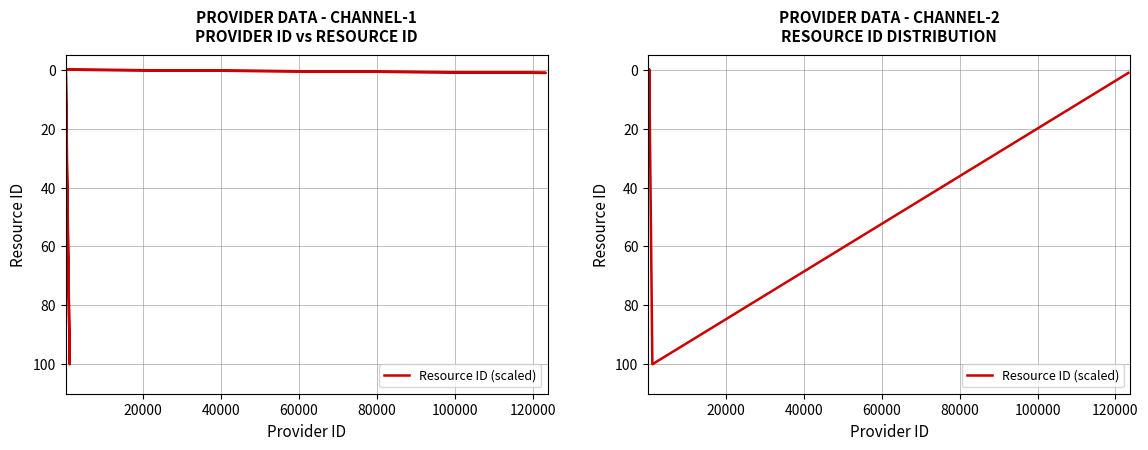

True or false: the data shows 0.0 at 15.

False